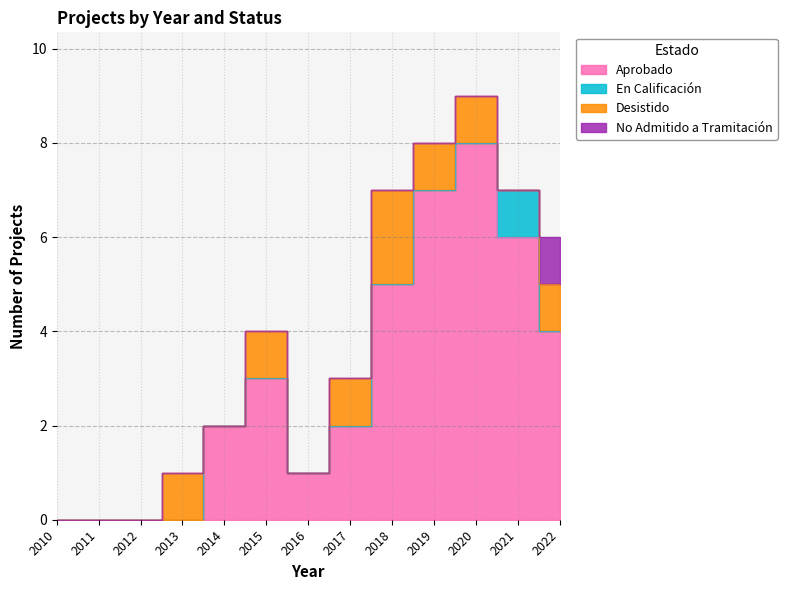

True or false: Desistido and No Admitido a Tramitación cross at least once.

False